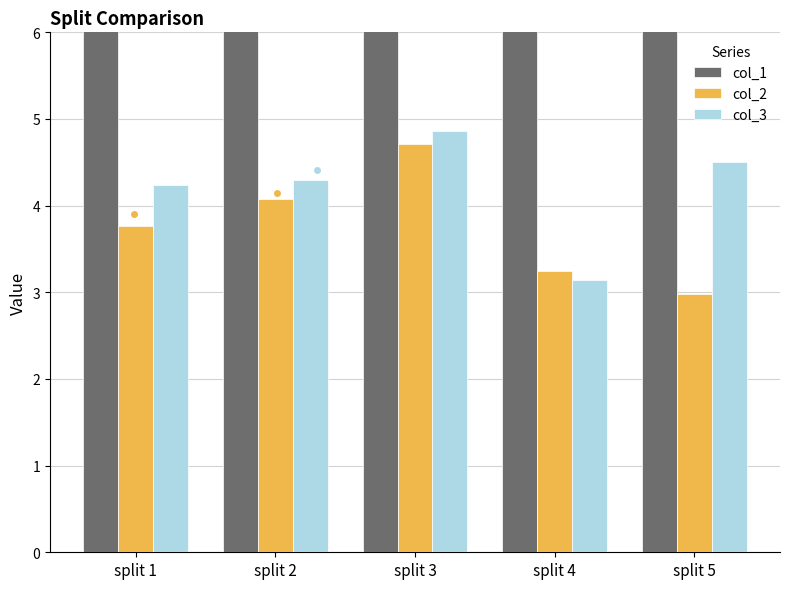

At how many categories does at least one series exceed 18?

5